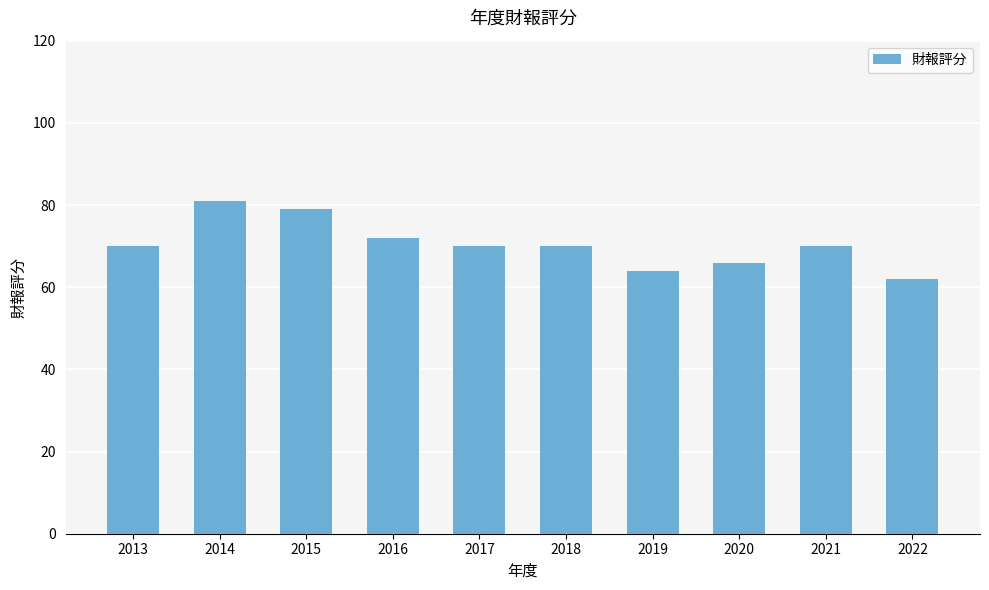

Reading right to left, extract all data points from this chart.

62	70	66	64	70	70	72	79	81	70